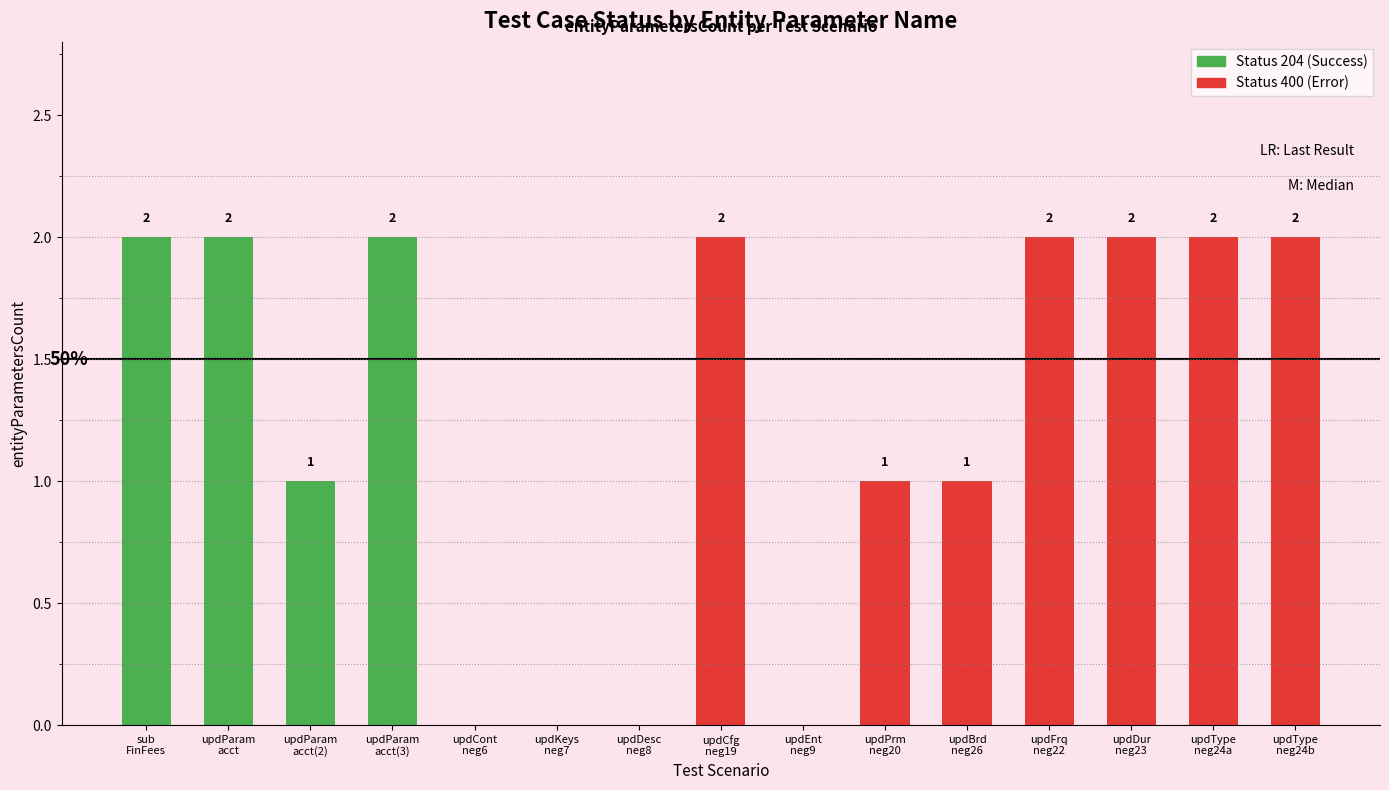

What is the change in value from sub
FinFees to updDesc
neg8?

-2